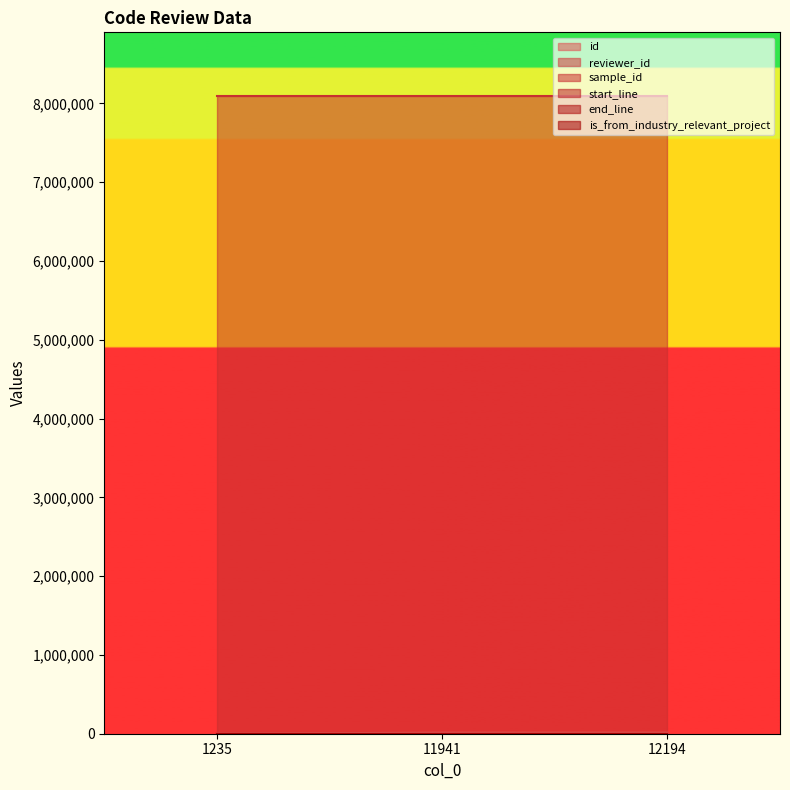

The is_from_industry_relevant_project series shows 1 at 12194. True or false?

True